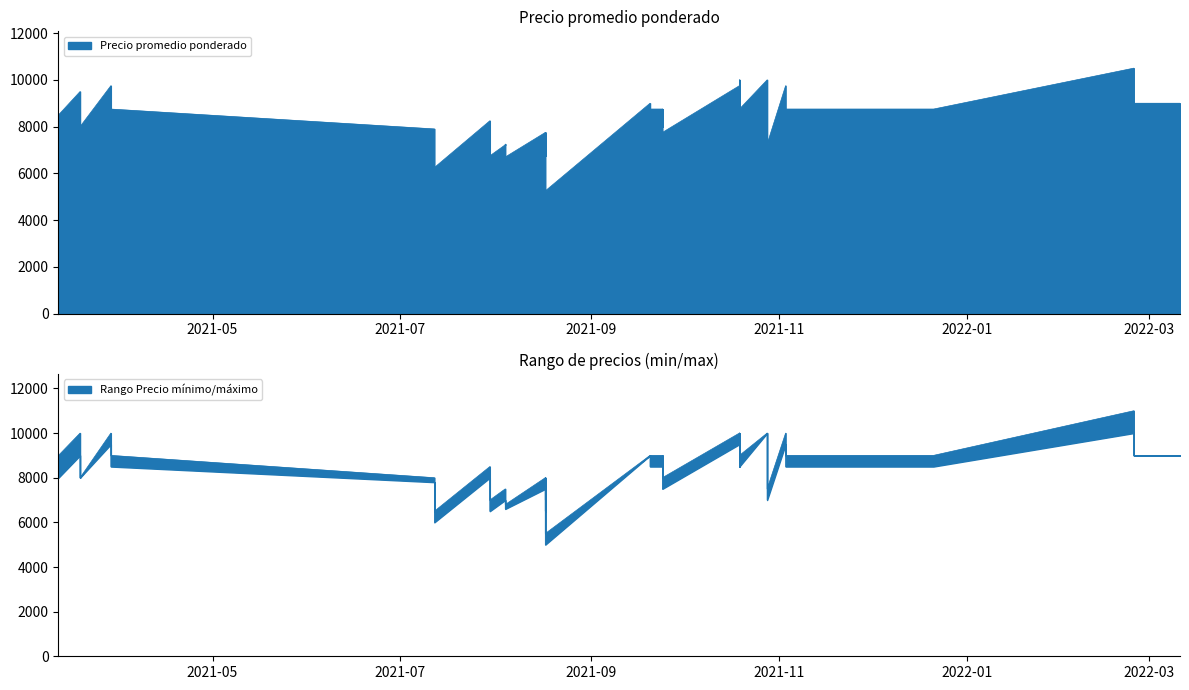

In Precio minimo, how many points are lower than both neighbors (excluding endpoints)?

12